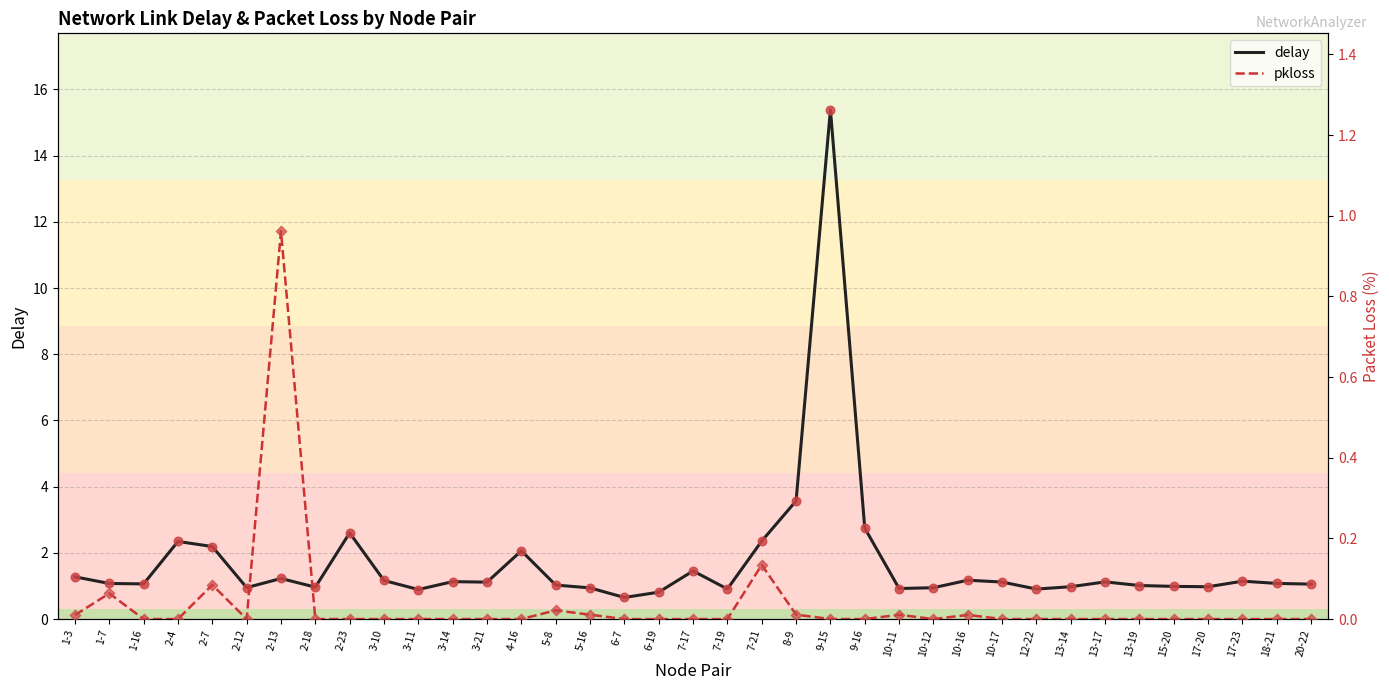

Which series has the largest total across all categories?

delay